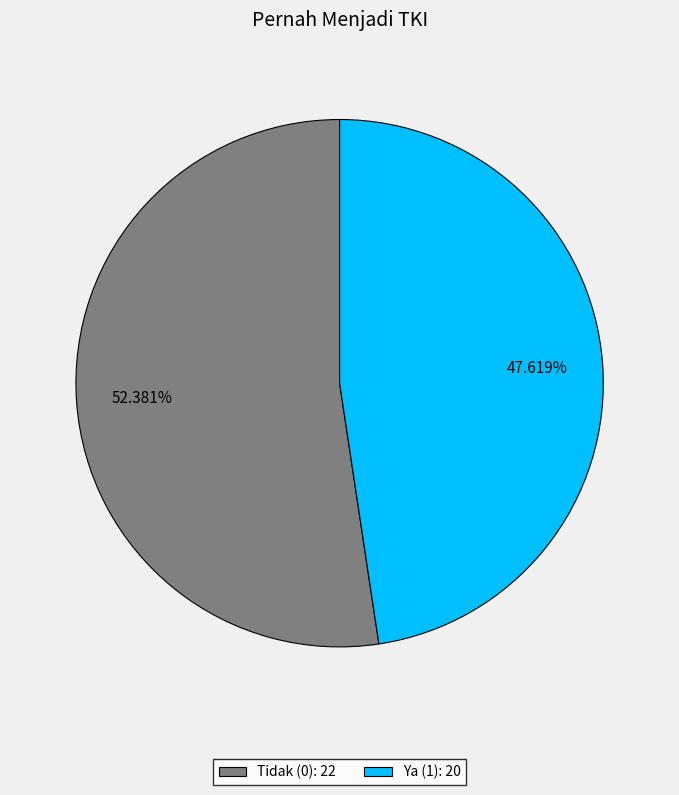

To the nearest percent, what is the combined percentage of Tidak (0) and Ya (1)?

100%